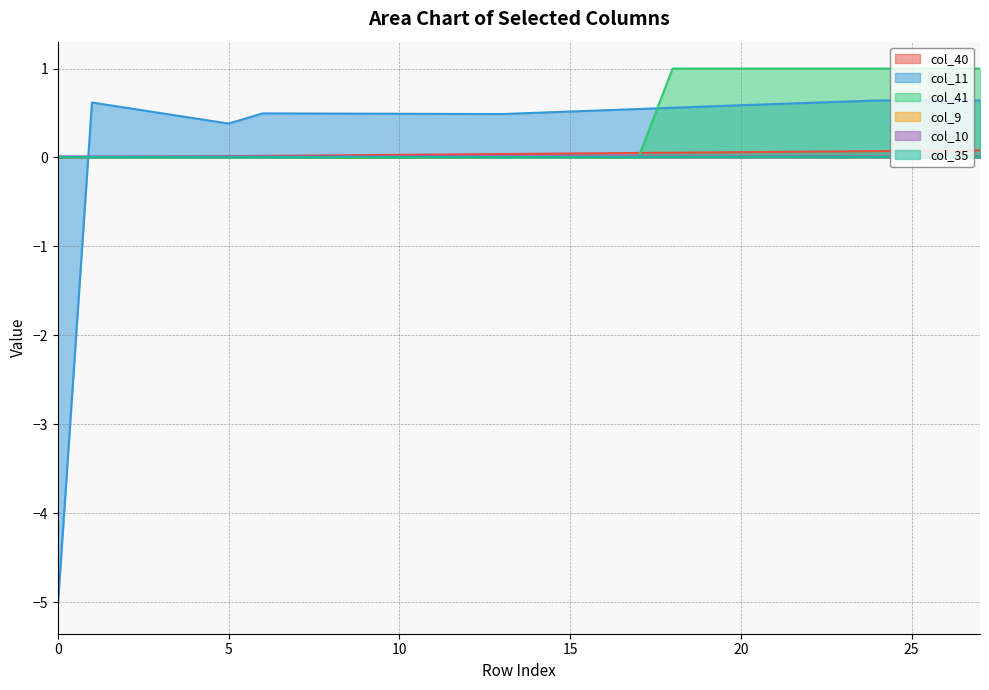

What is the difference between the maximum and second lowest values in the col_41 series?

1.0